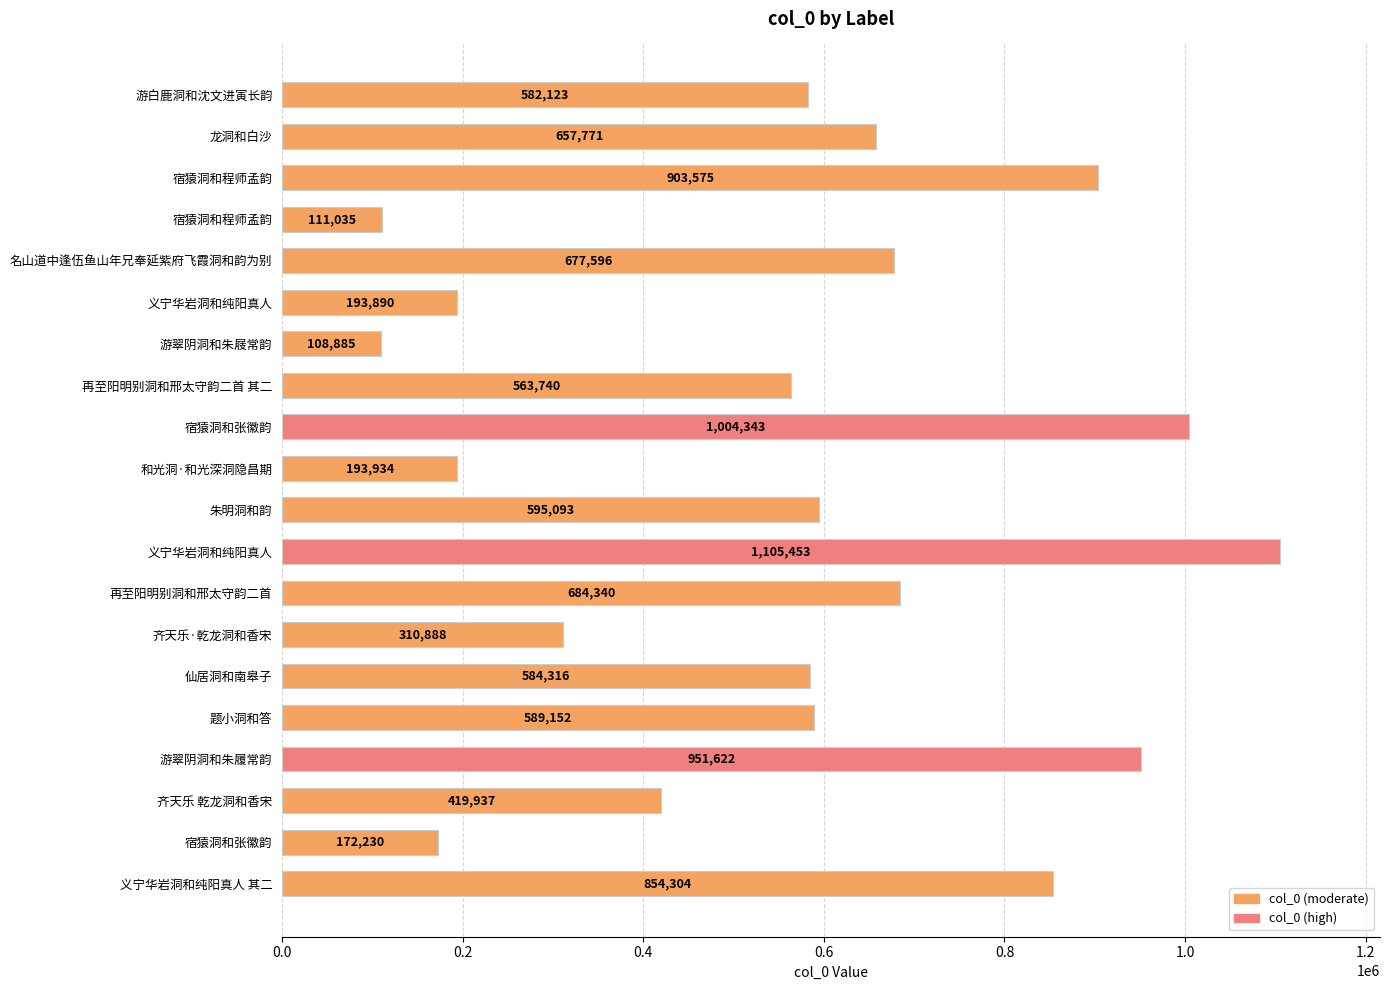

Does the chart contain any negative values?

No